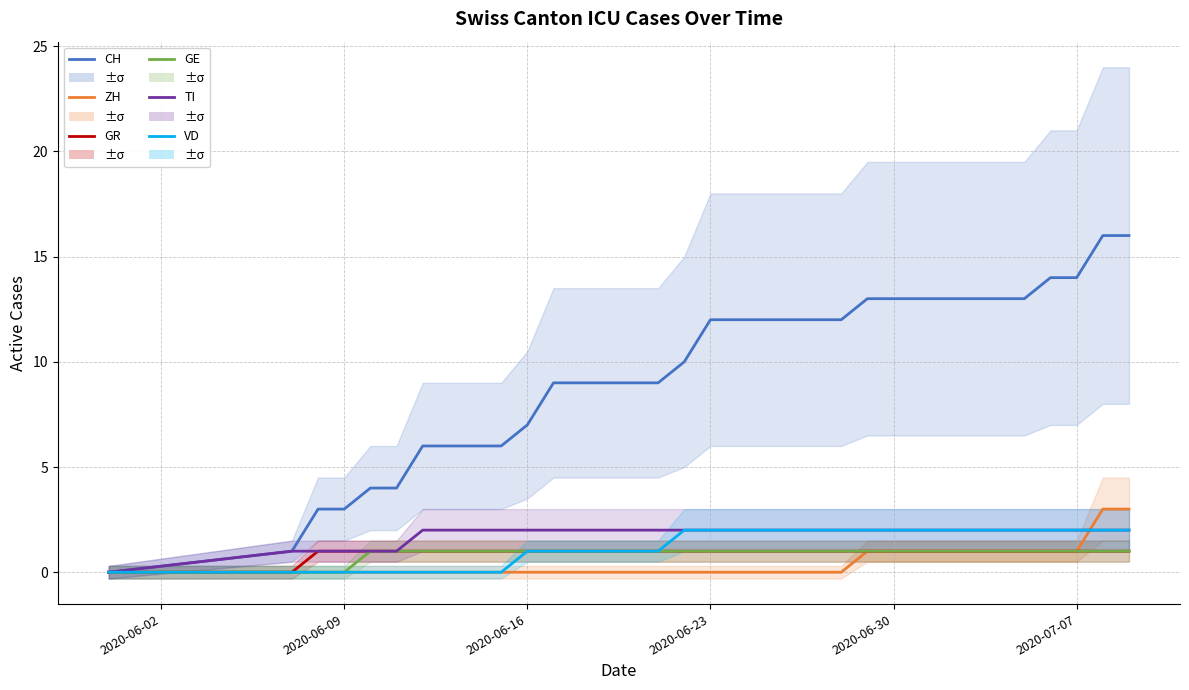

What is the maximum value for ZH?

3